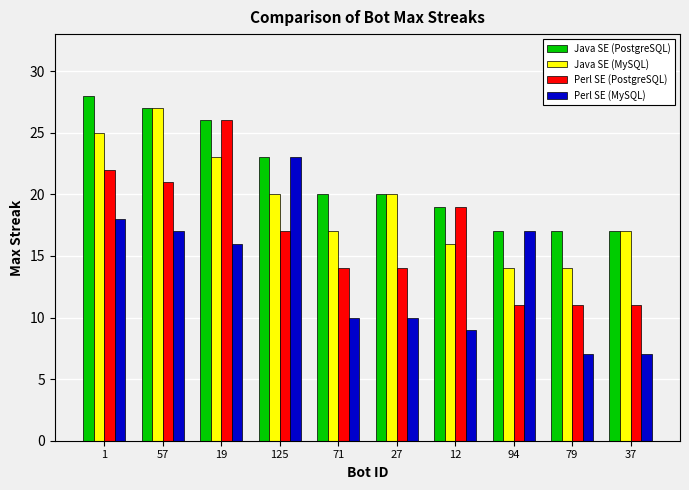

Between 12 and 37, which series saw the biggest shift?

Perl SE (PostgreSQL)